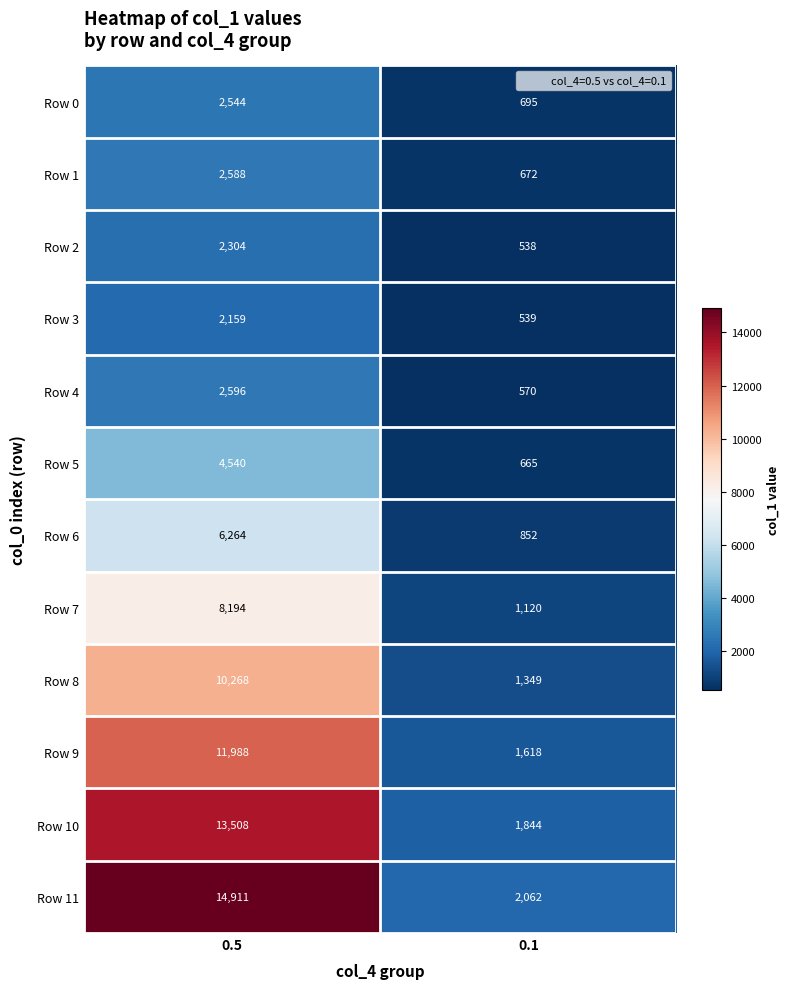

How many categories are shown in the chart?

2